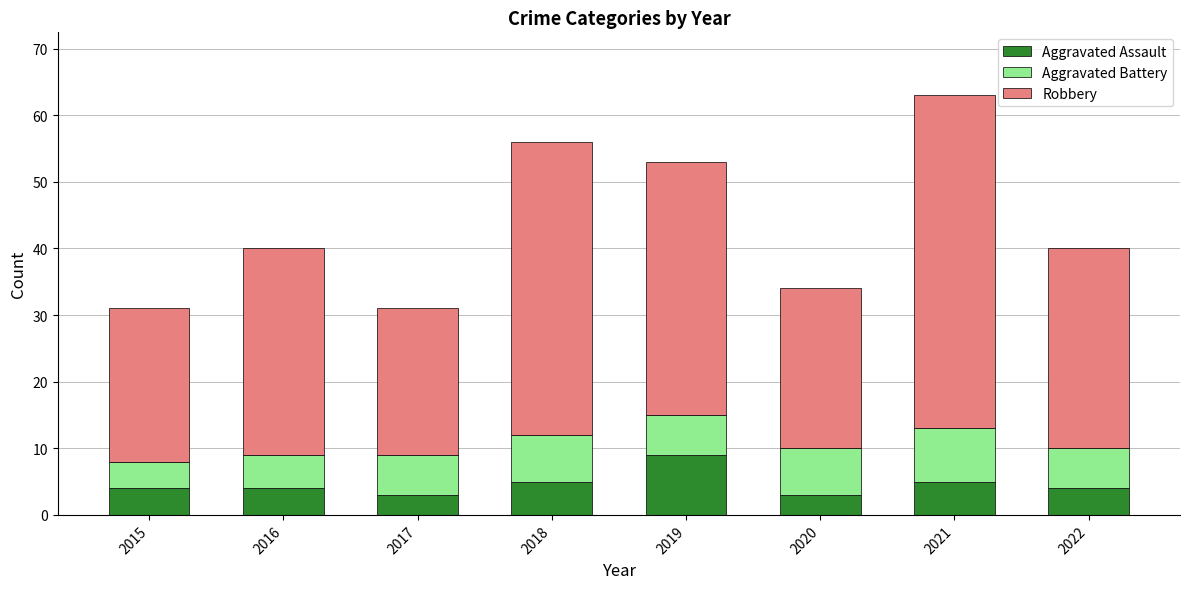

Reading left to right, transcribe the values for Aggravated Assault.

4	4	3	5	9	3	5	4